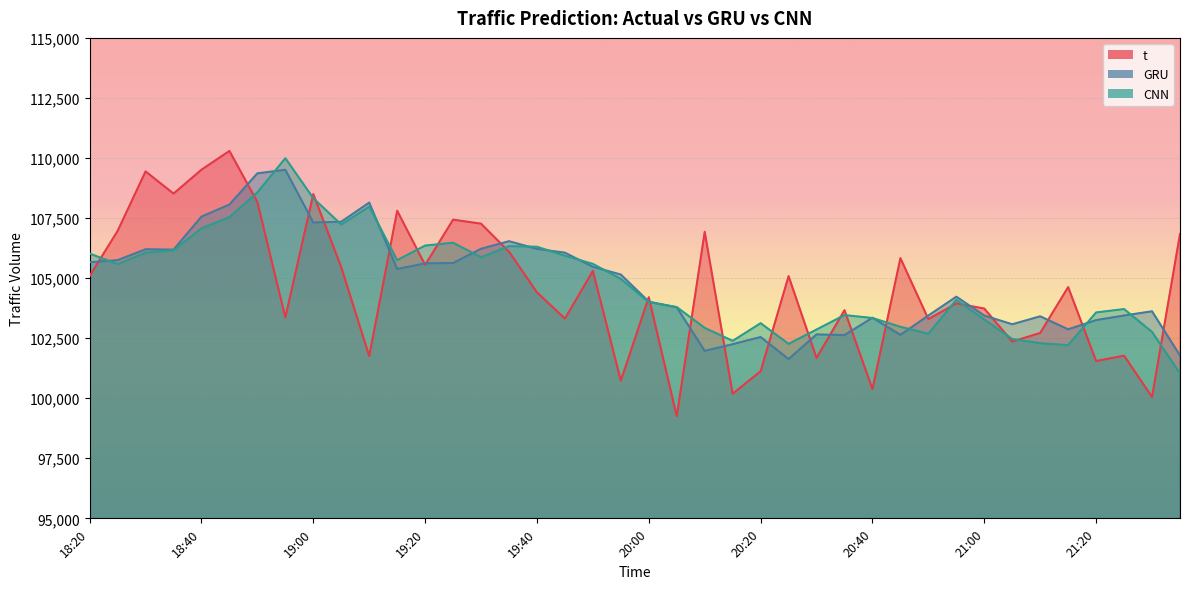

Where is the first local minimum for GRU?

18:35